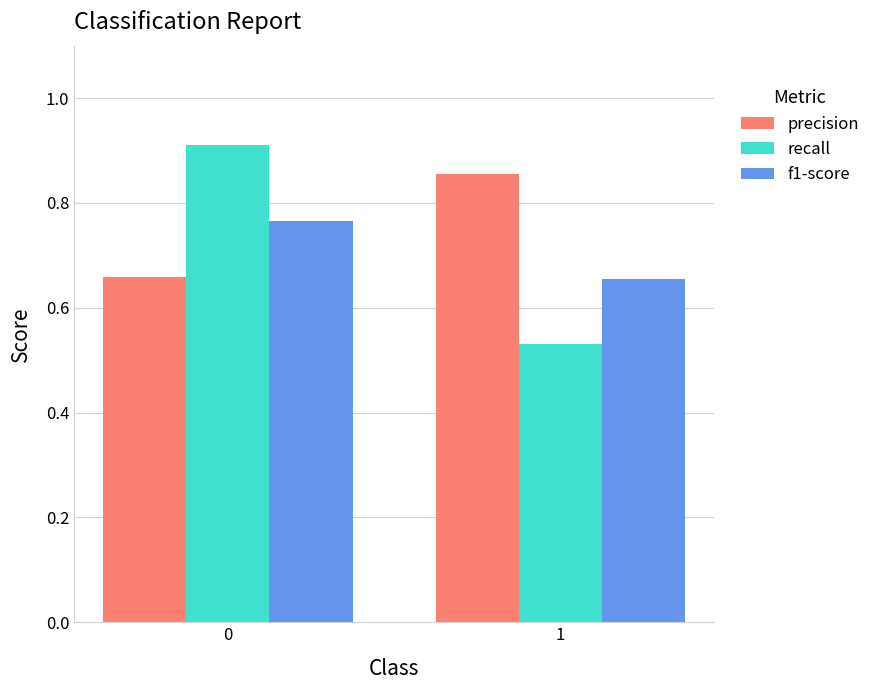

True or false: recall has a value of 0.9 at 0.

True